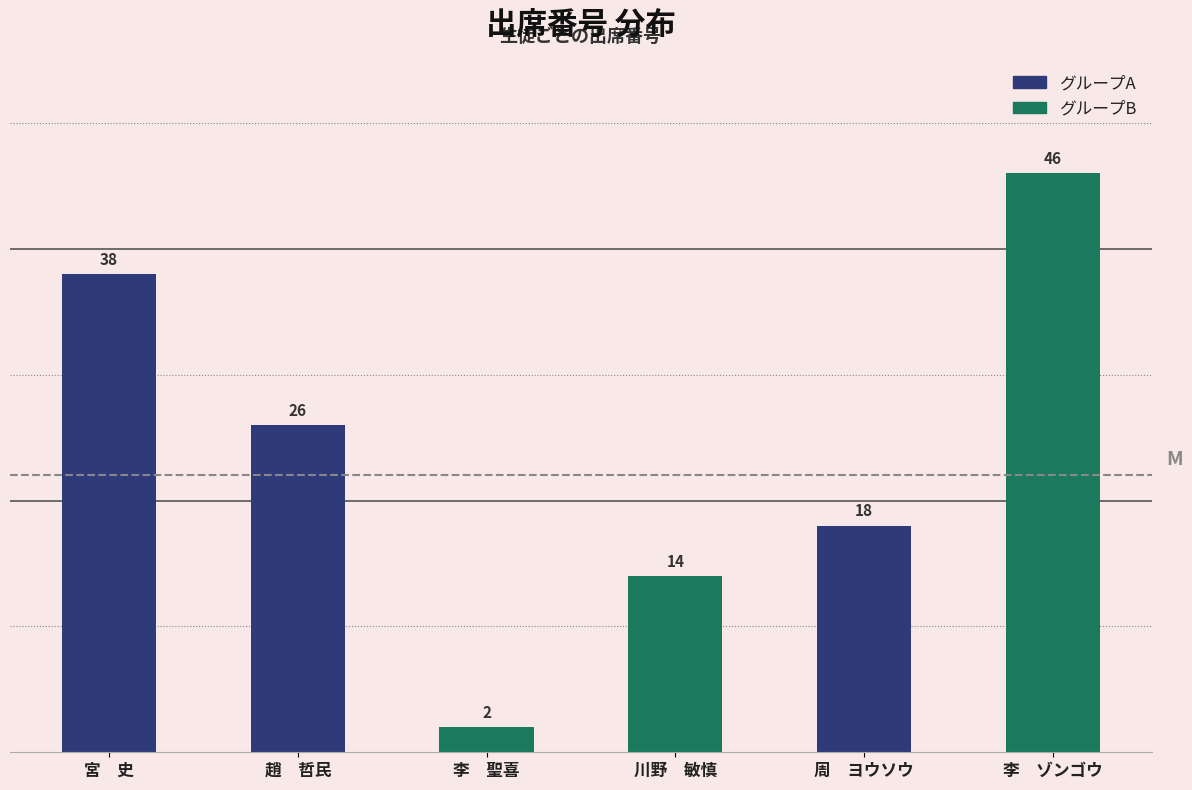

How many series are shown in this chart?

1